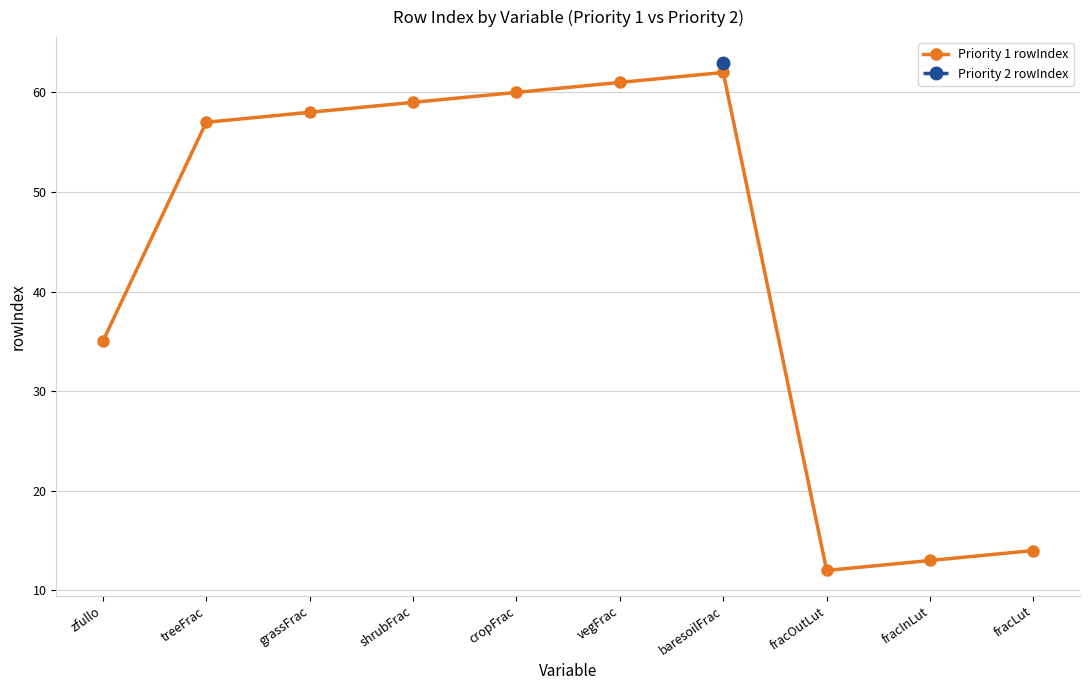

What is the ratio of the value at fracOutLut to the value at vegFrac?

0.2